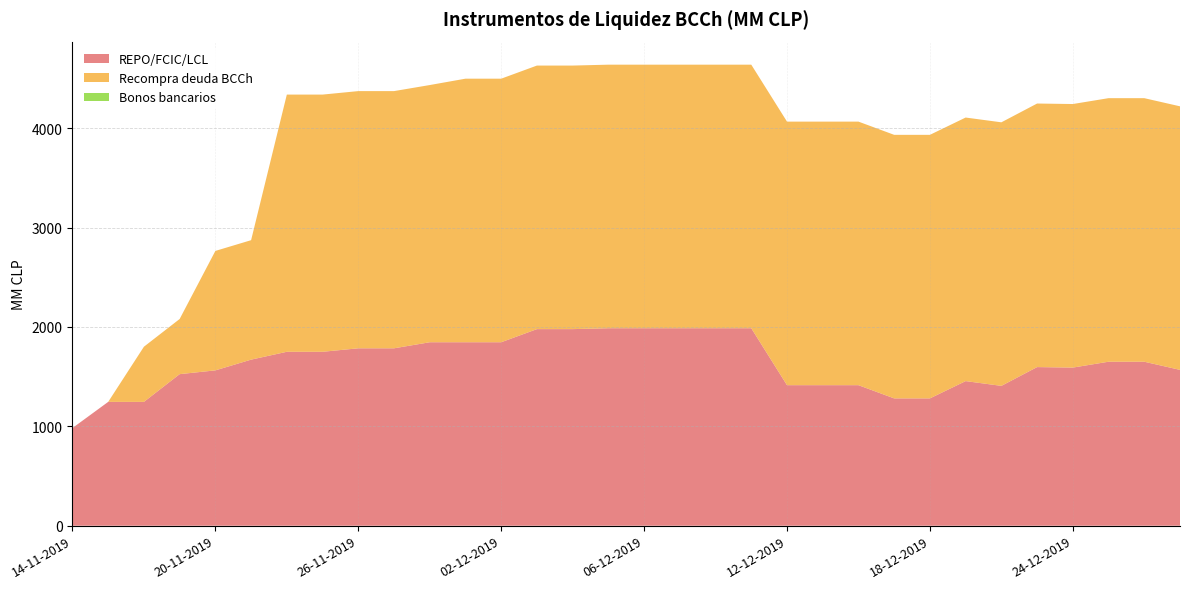

Reading right to left, what are all the values shown in this chart?

REPO/FCIC/LCL: 30-12-2019=1568	27-12-2019=1650	26-12-2019=1650	24-12-2019=1591	23-12-2019=1596	20-12-2019=1407	19-12-2019=1455	18-12-2019=1281	17-12-2019=1281	16-12-2019=1414	13-12-2019=1414	12-12-2019=1414	11-12-2019=1987	10-12-2019=1987	09-12-2019=1987	06-12-2019=1987	05-12-2019=1987	04-12-2019=1978	03-12-2019=1978	02-12-2019=1846	29-11-2019=1846	28-11-2019=1846	27-11-2019=1785	26-11-2019=1785	25-11-2019=1750	22-11-2019=1750	21-11-2019=1671	20-11-2019=1563	19-11-2019=1525	18-11-2019=1246	15-11-2019=1246	14-11-2019=983
Recompra deuda BCCh: 30-12-2019=2652	27-12-2019=2652	26-12-2019=2652	24-12-2019=2652	23-12-2019=2652	20-12-2019=2652	19-12-2019=2652	18-12-2019=2652	17-12-2019=2652	16-12-2019=2652	13-12-2019=2652	12-12-2019=2652	11-12-2019=2652	10-12-2019=2652	09-12-2019=2652	06-12-2019=2652	05-12-2019=2652	04-12-2019=2652	03-12-2019=2652	02-12-2019=2652	29-11-2019=2652	28-11-2019=2588	27-11-2019=2588	26-11-2019=2588	25-11-2019=2588	22-11-2019=2588	21-11-2019=1202	20-11-2019=1202	19-11-2019=555	18-11-2019=555	15-11-2019=0	14-11-2019=0
Bonos bancarios: 30-12-2019=0	27-12-2019=0	26-12-2019=0	24-12-2019=0	23-12-2019=0	20-12-2019=0	19-12-2019=0	18-12-2019=0	17-12-2019=0	16-12-2019=0	13-12-2019=0	12-12-2019=0	11-12-2019=0	10-12-2019=0	09-12-2019=0	06-12-2019=0	05-12-2019=0	04-12-2019=0	03-12-2019=0	02-12-2019=0	29-11-2019=0	28-11-2019=0	27-11-2019=0	26-11-2019=0	25-11-2019=0	22-11-2019=0	21-11-2019=0	20-11-2019=0	19-11-2019=0	18-11-2019=0	15-11-2019=0	14-11-2019=0